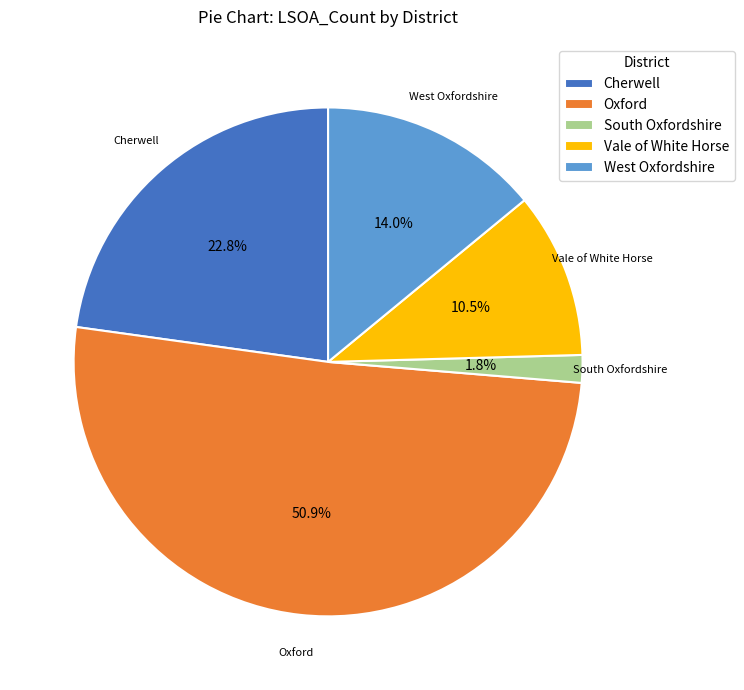

To the nearest percent, what portion does Oxford represent?

51%